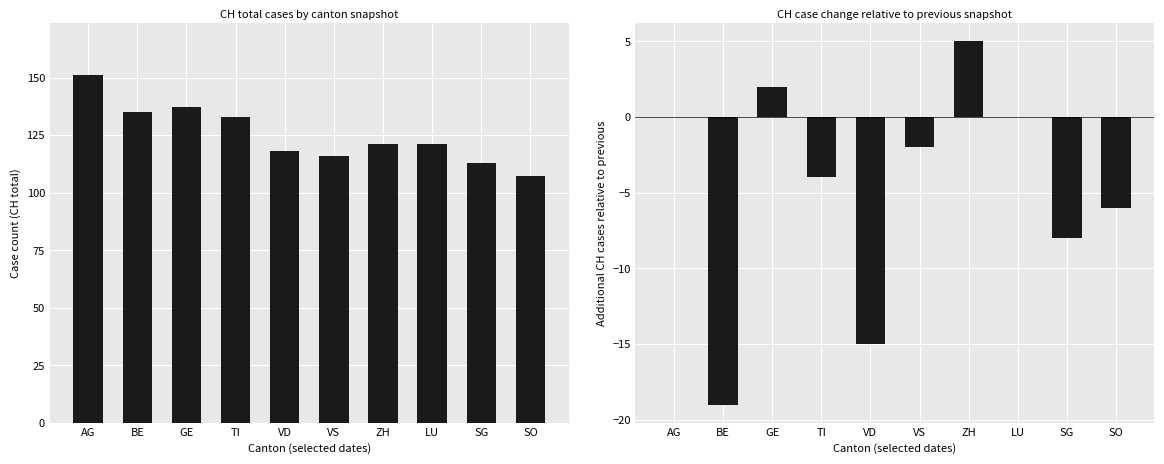

At which label does CH reach its minimum?

SO